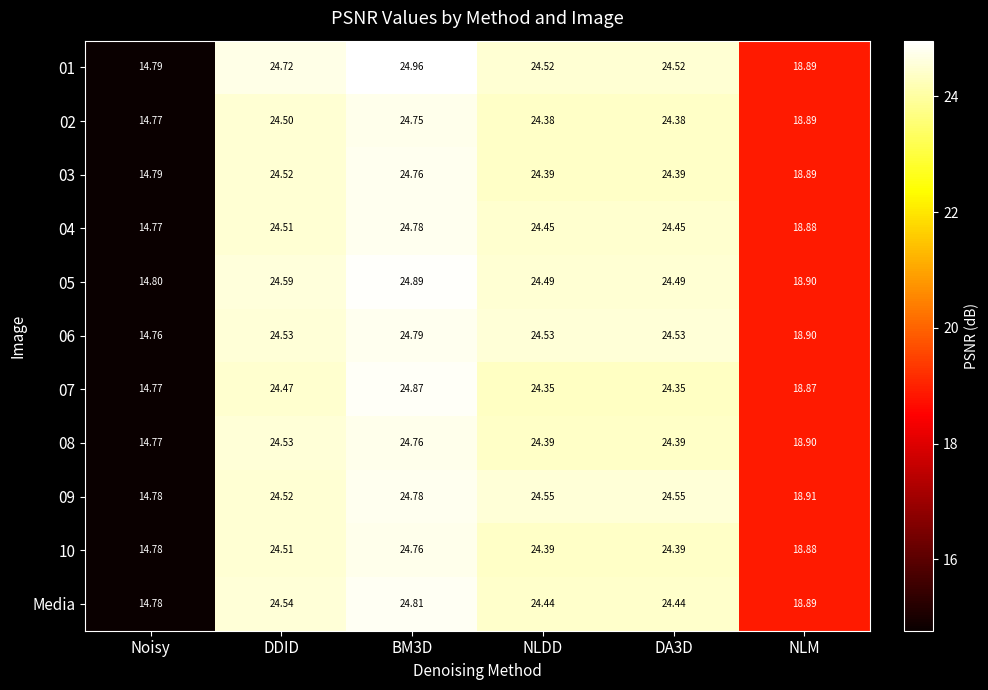

Is the value of 02 at NLDD greater than the value of 04 at NLM?

Yes